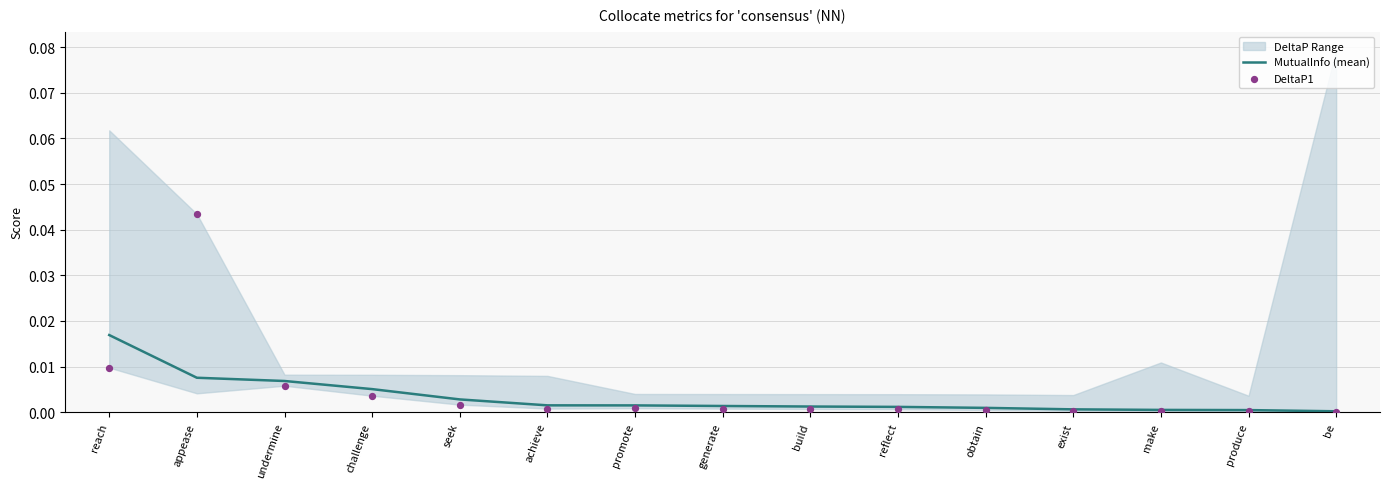

At how many categories does at least one series exceed 0?

15